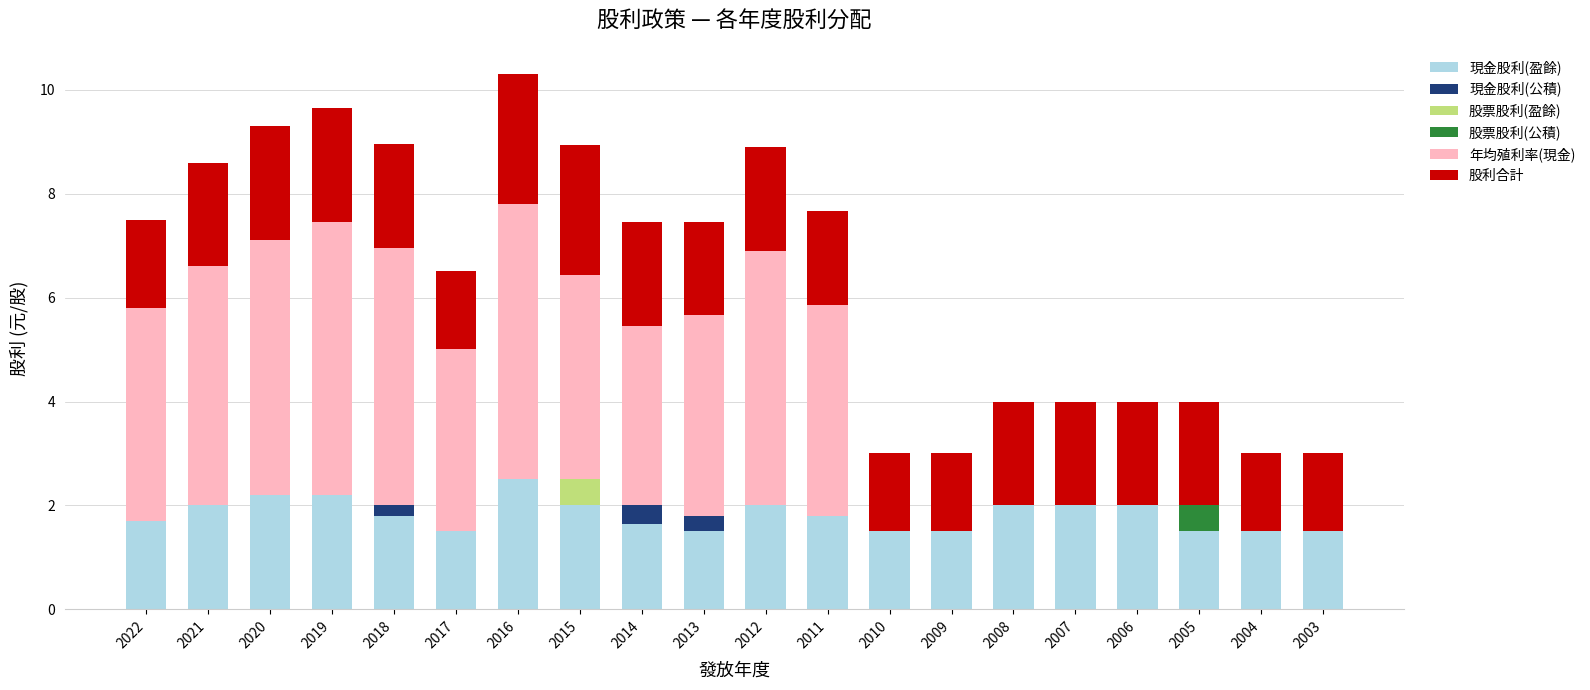

How many categories are shown in the chart?

20